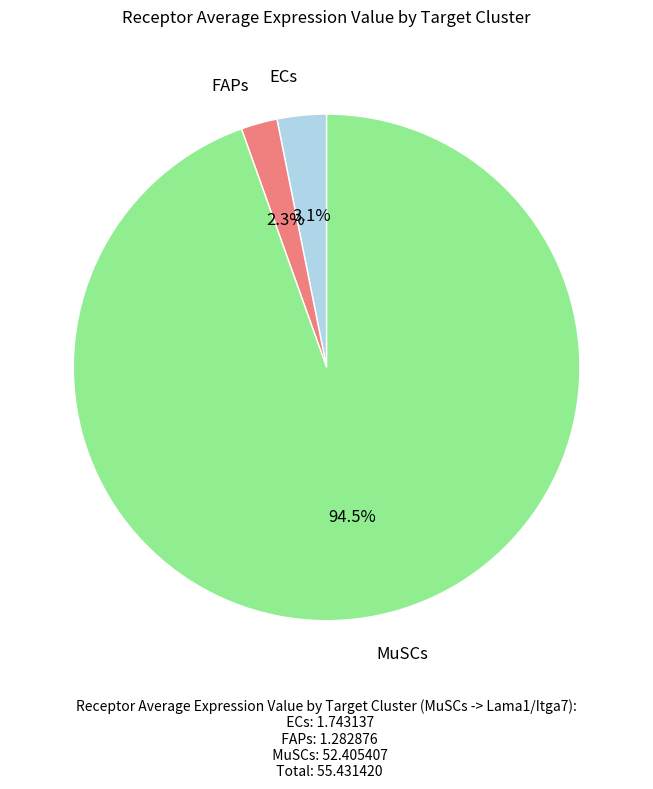

Is there any slice that represents more than half of the pie?

Yes